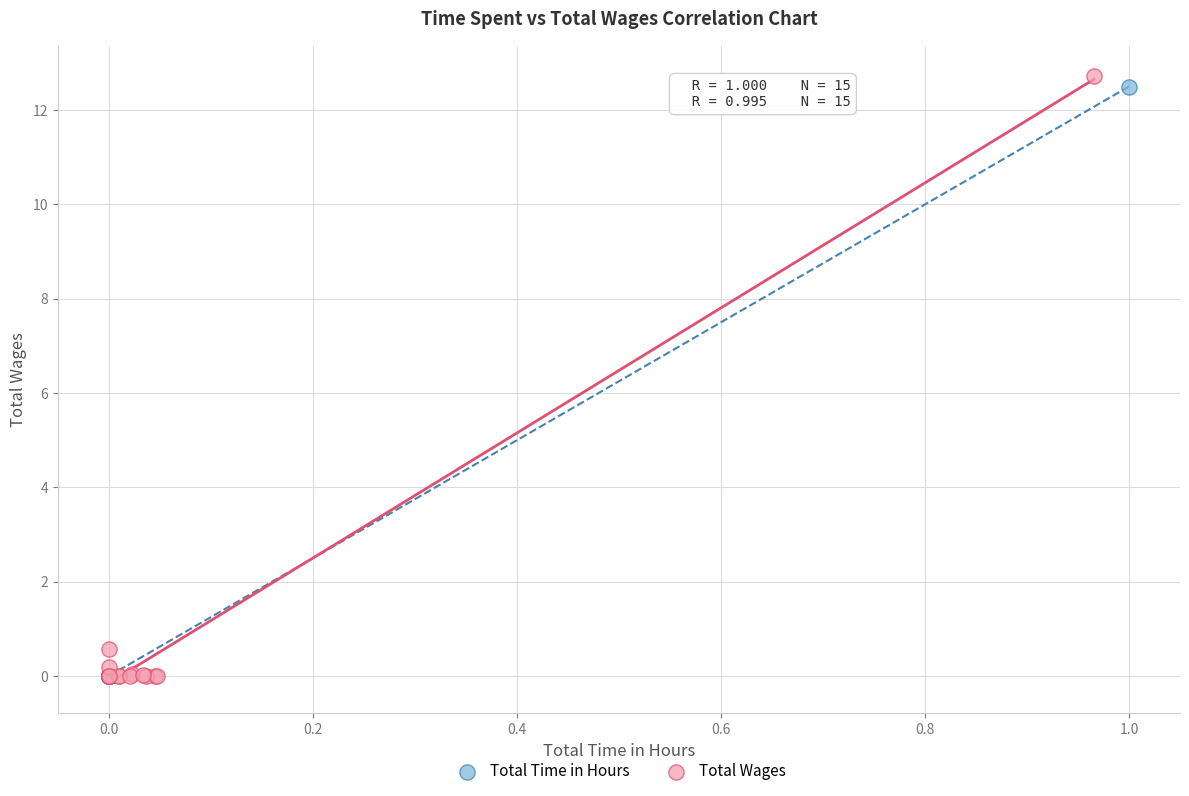

Which series has the widest spread of Y values?

Total Wages